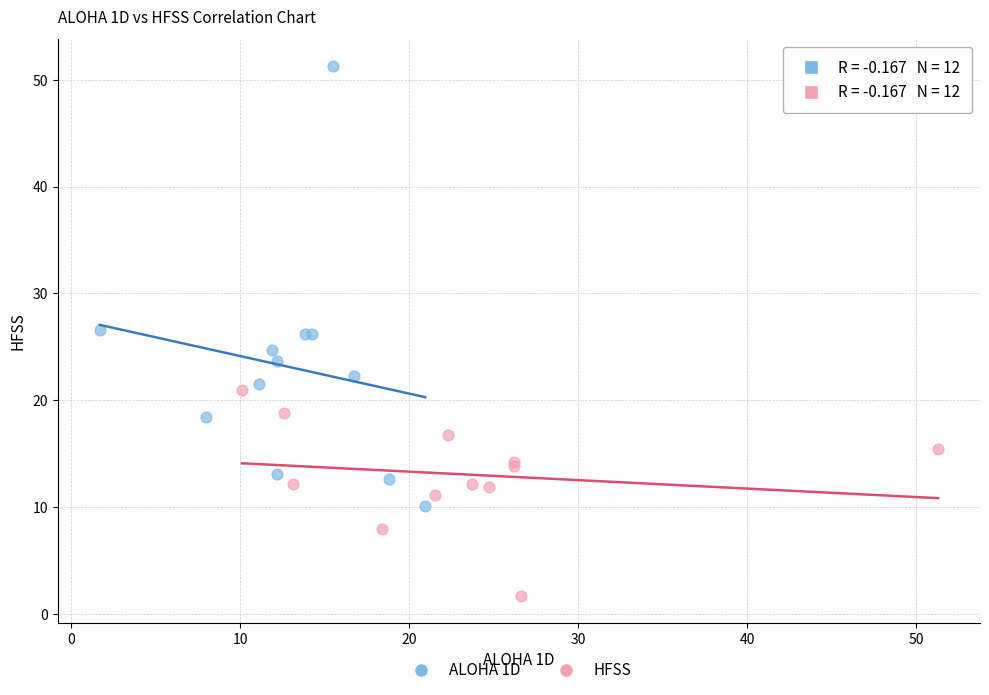

Which series has the largest Y range (max minus min)?

ALOHA 1D